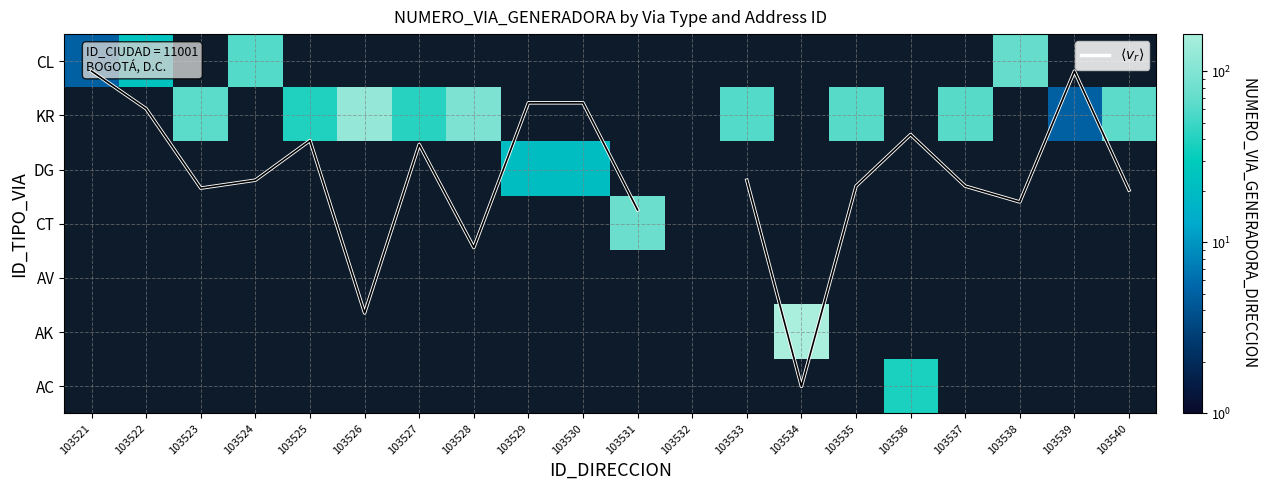

Rank the categories by $\langle v_r \rangle$ value from lowest to highest.

103521, 103539, 103529, 103530, 103522, 103536, 103525, 103527, 103524, 103533, 103535, 103537, 103523, 103540, 103538, 103531, 103528, 103526, 103532, 103534